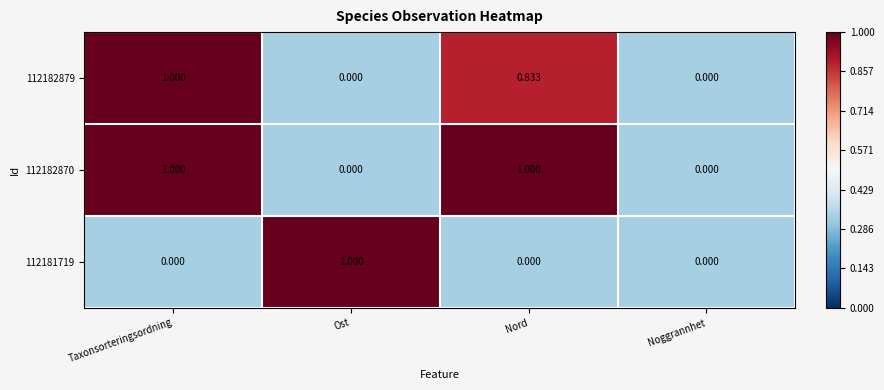

At which label does 112181719 reach its peak?

Ost